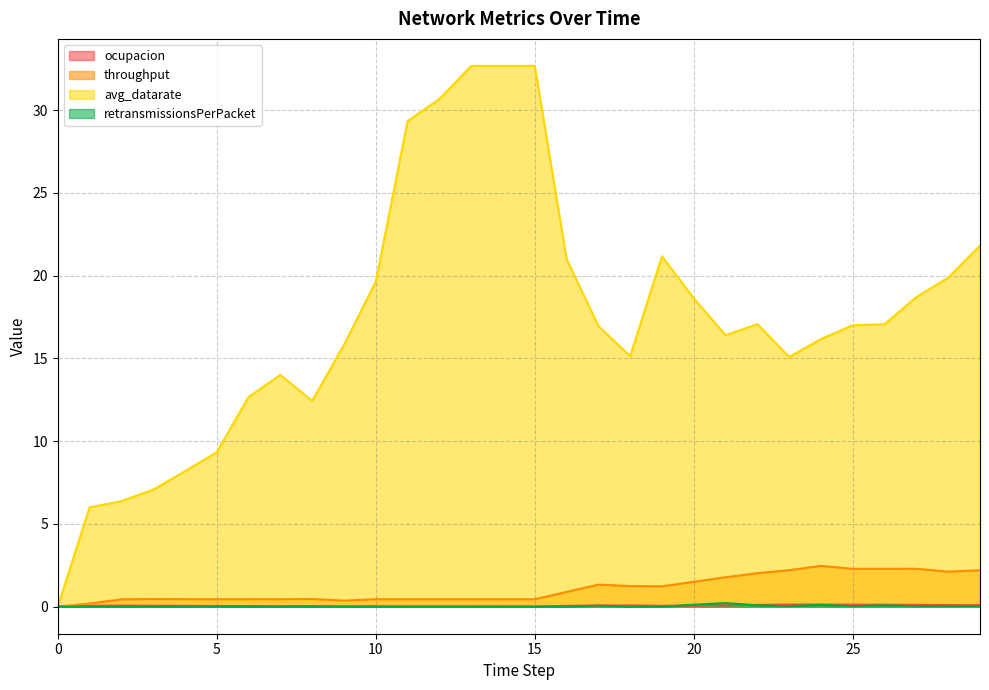

What are all the series names shown in the legend?

ocupacion, throughput, avg_datarate, retransmissionsPerPacket